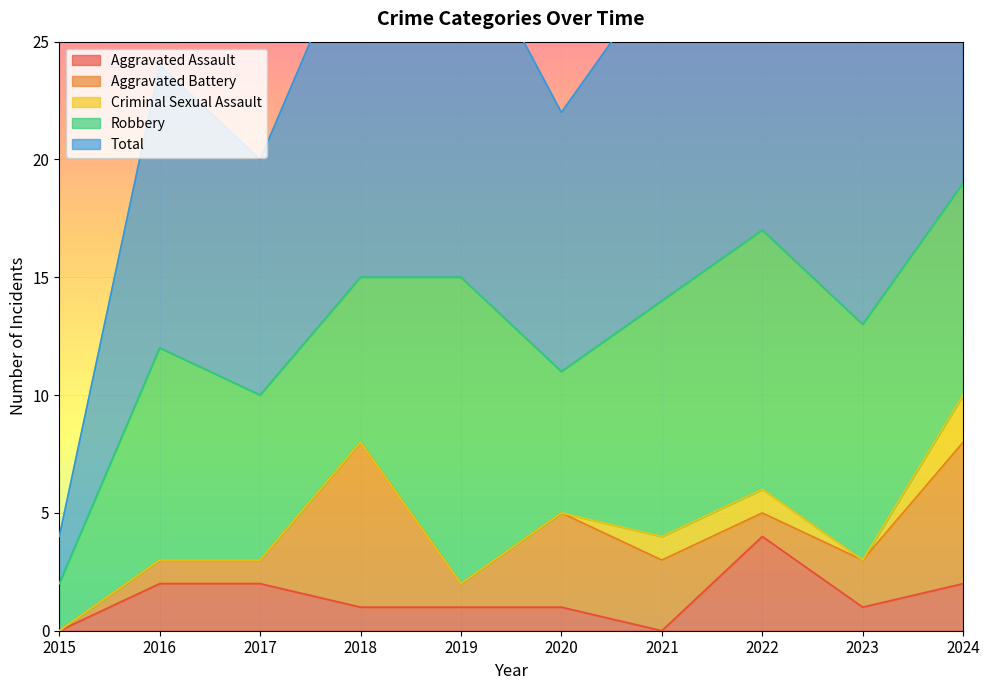

What is the difference between the second highest and second lowest values in the Aggravated Assault series?

2